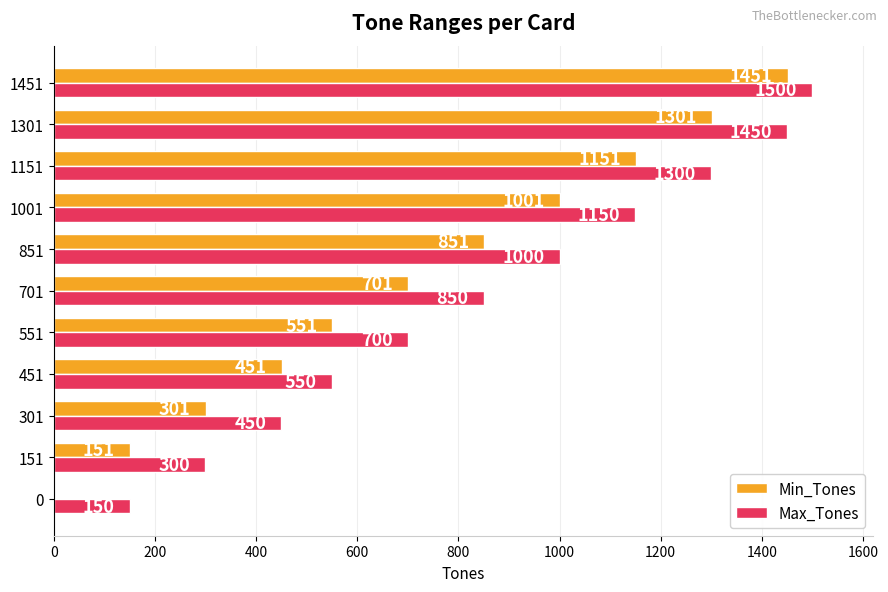

The Max_Tones series shows 450 at 301. True or false?

True